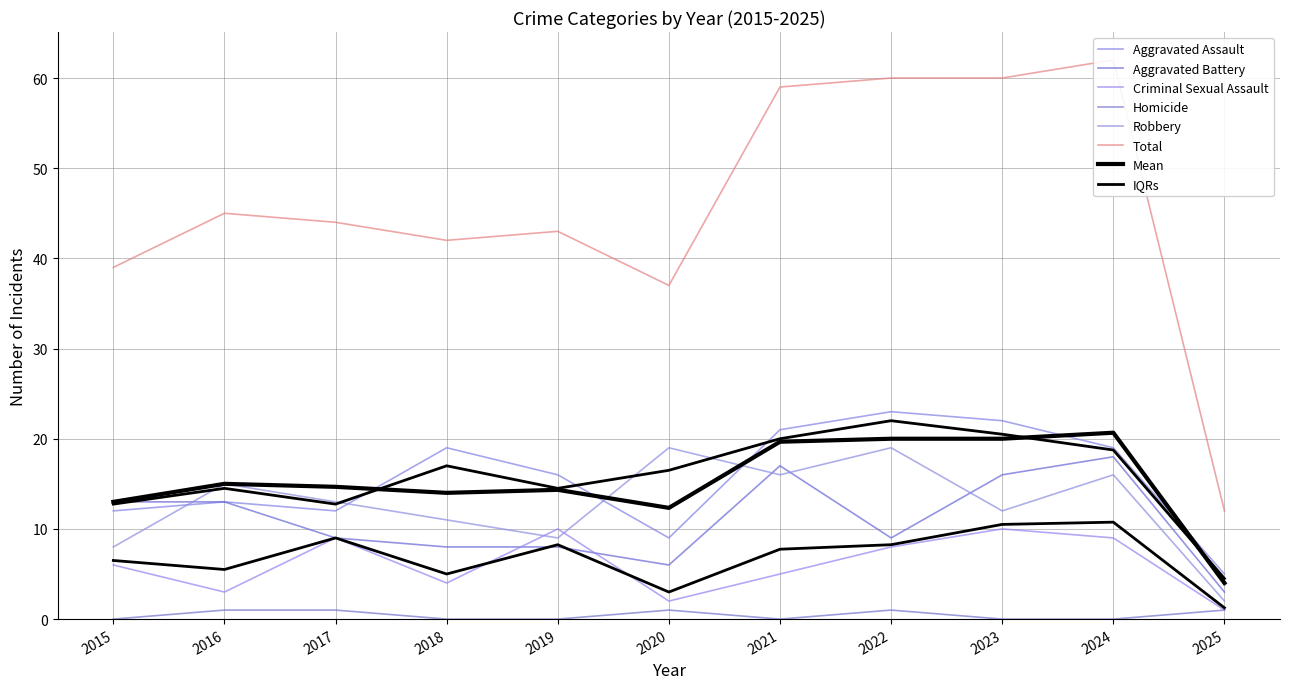

What is the spread (max minus min) of values at 2024?

62